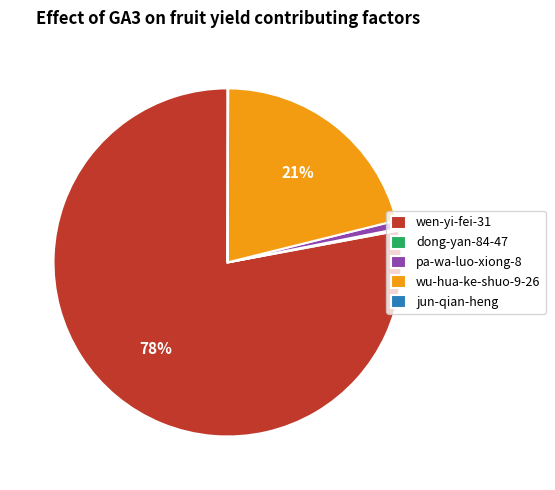

Which has a higher value, pa-wa-luo-xiong-8 or wu-hua-ke-shuo-9-26?

wu-hua-ke-shuo-9-26